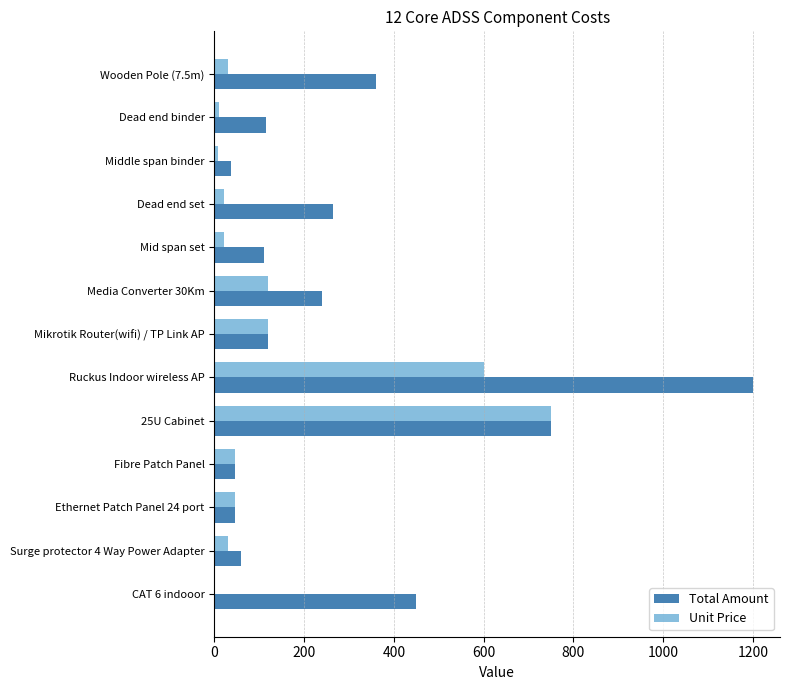

True or false: Total Amount has a value of 110.0 at Mid span set.

True